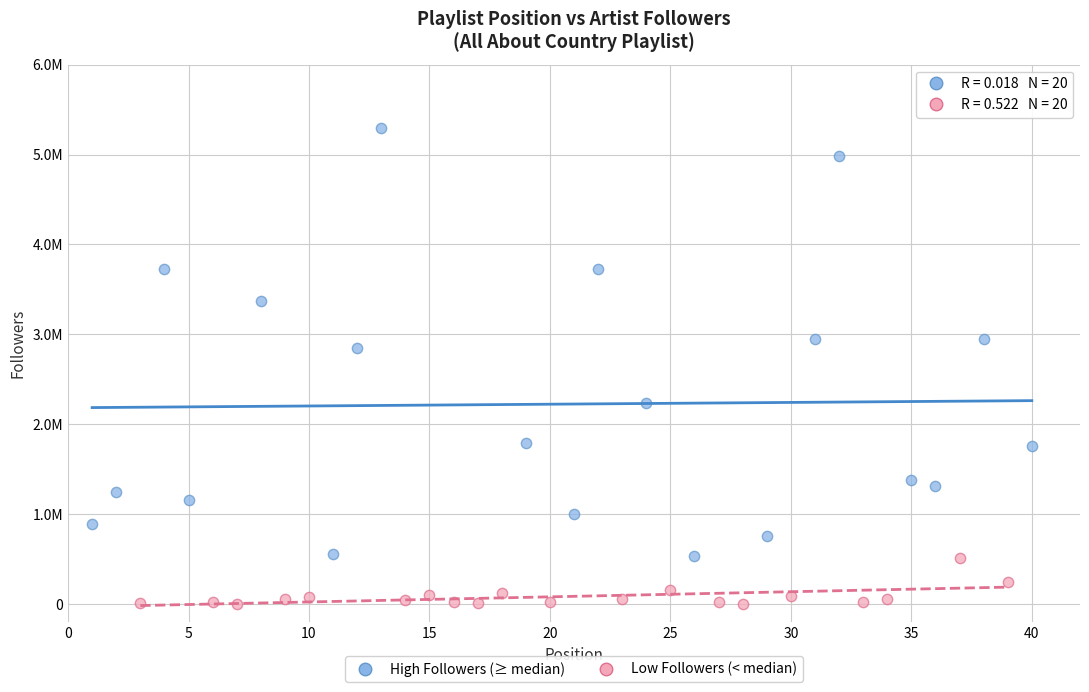

What are all the series names shown in the legend?

High Followers (≥ median), Low Followers (< median)